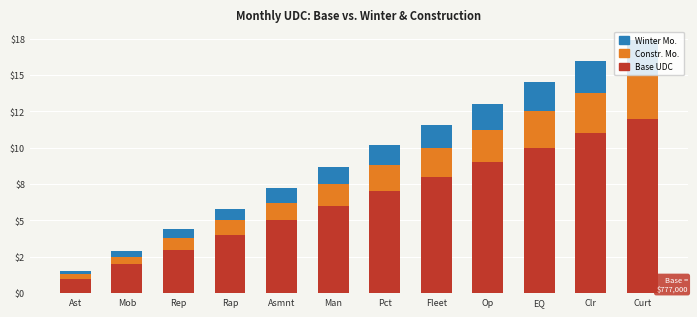

Are the bars horizontal?

No